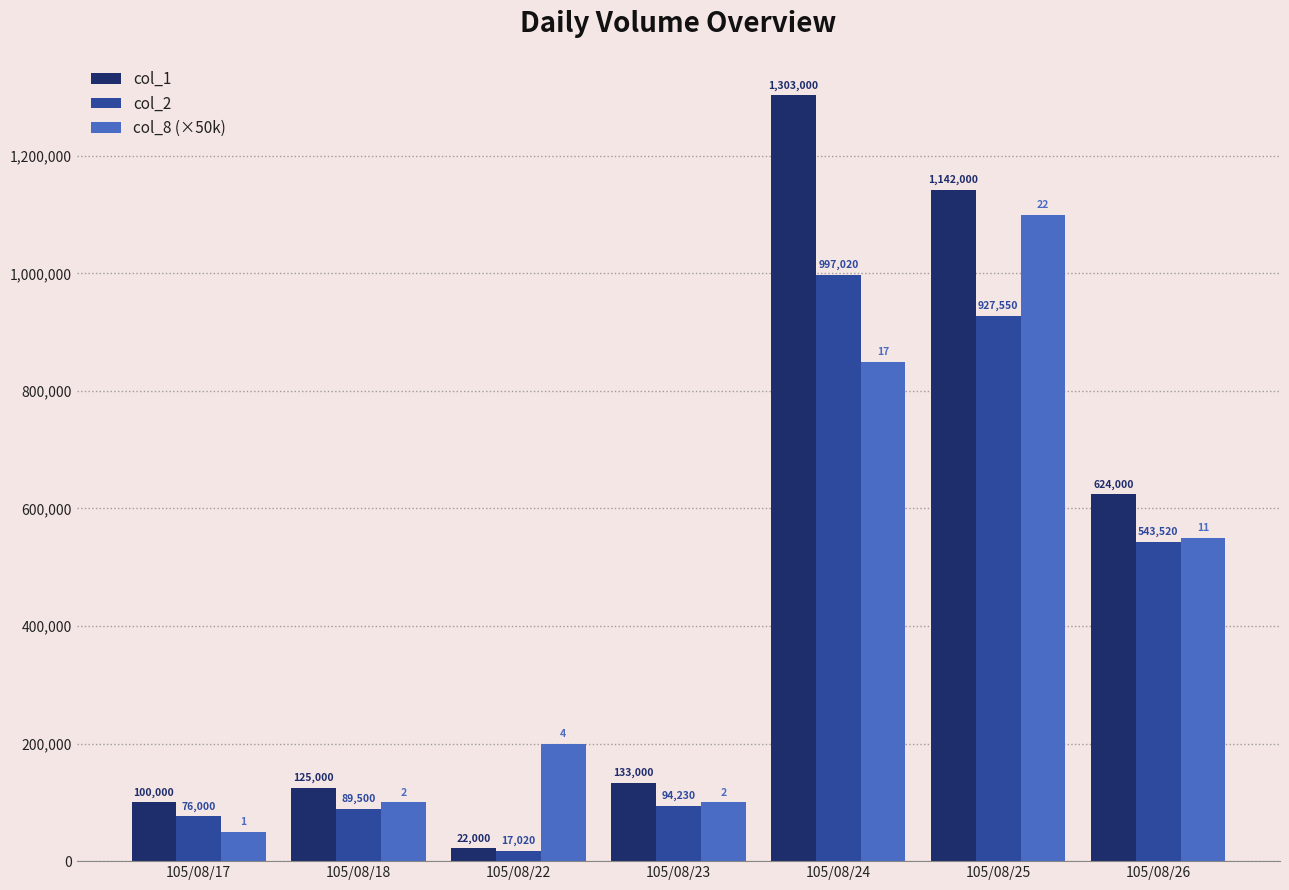

What is the value of the col_2 bar at the 5th from the left?

997020